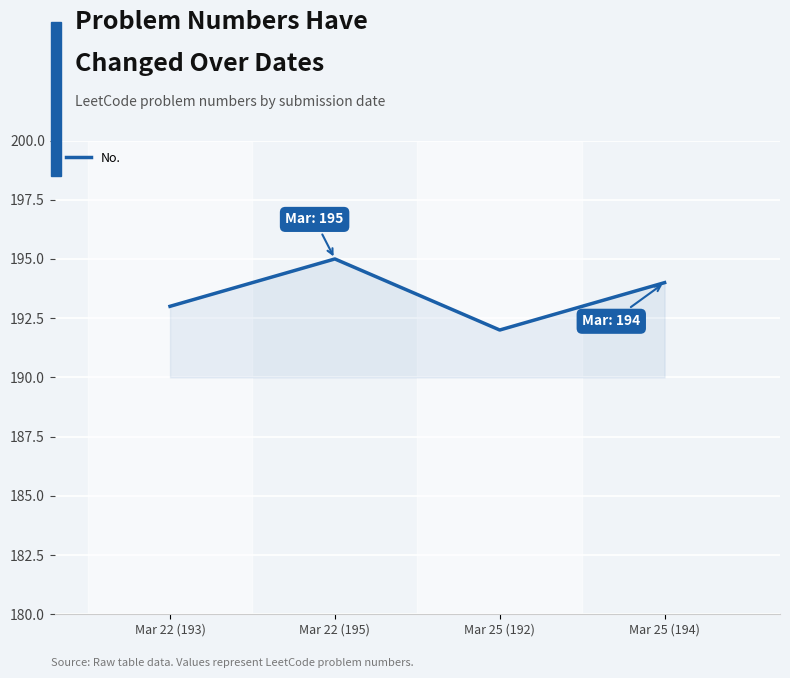

How many lines are shown in the chart?

1